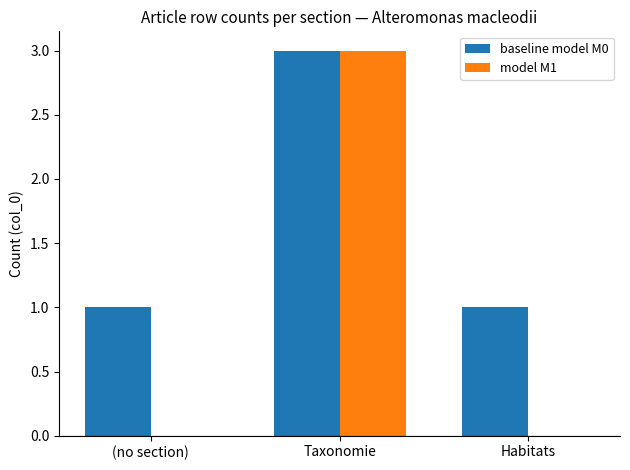

Reading right to left, transcribe all the data shown in this chart.

baseline model M0: 1	3	1
model M1: 0	3	0